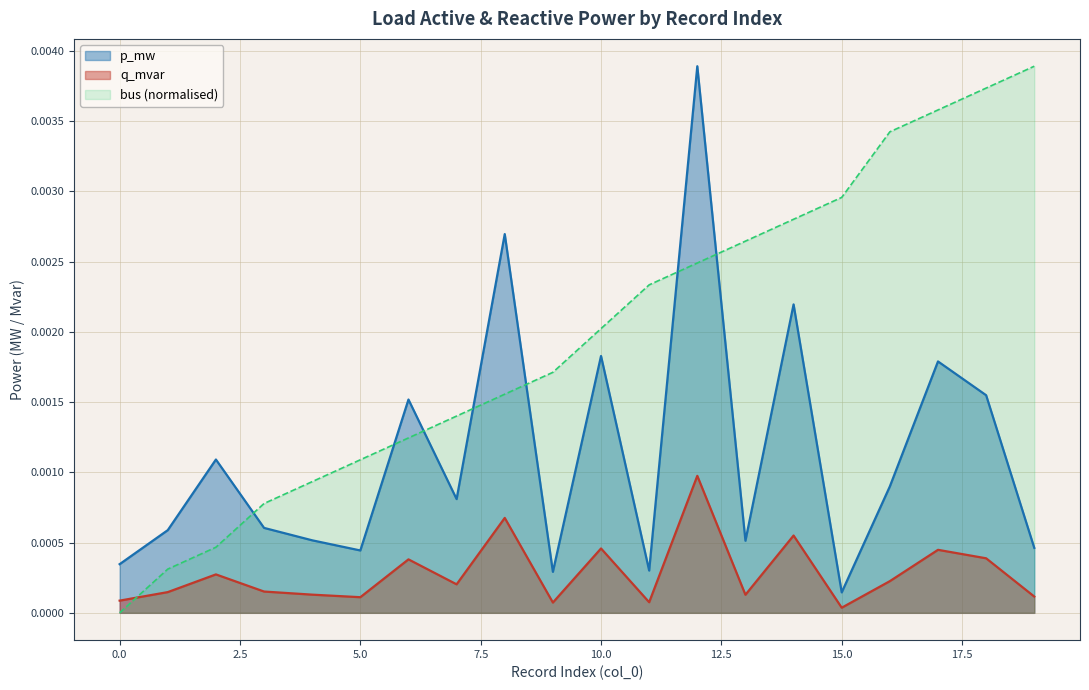

Where is p_mw nearest to the value 0?

15.0